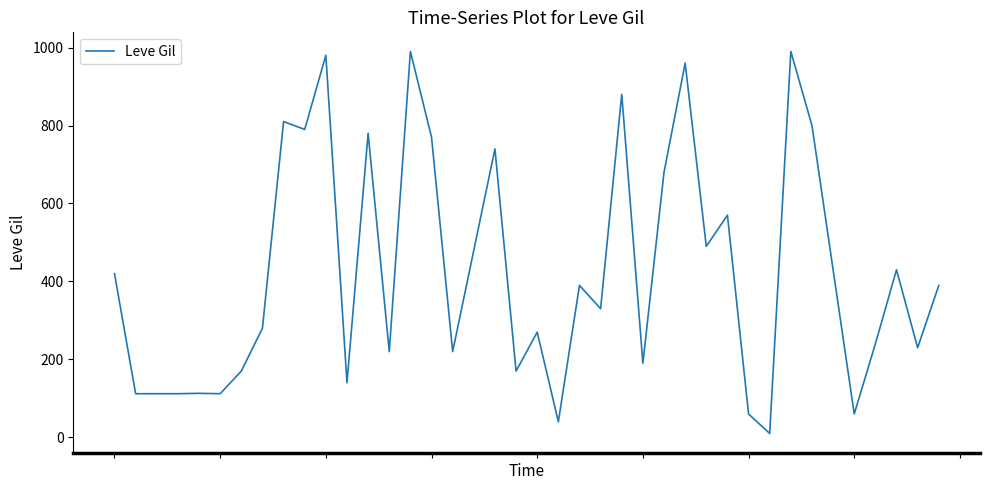

What is the smallest value displayed?

10